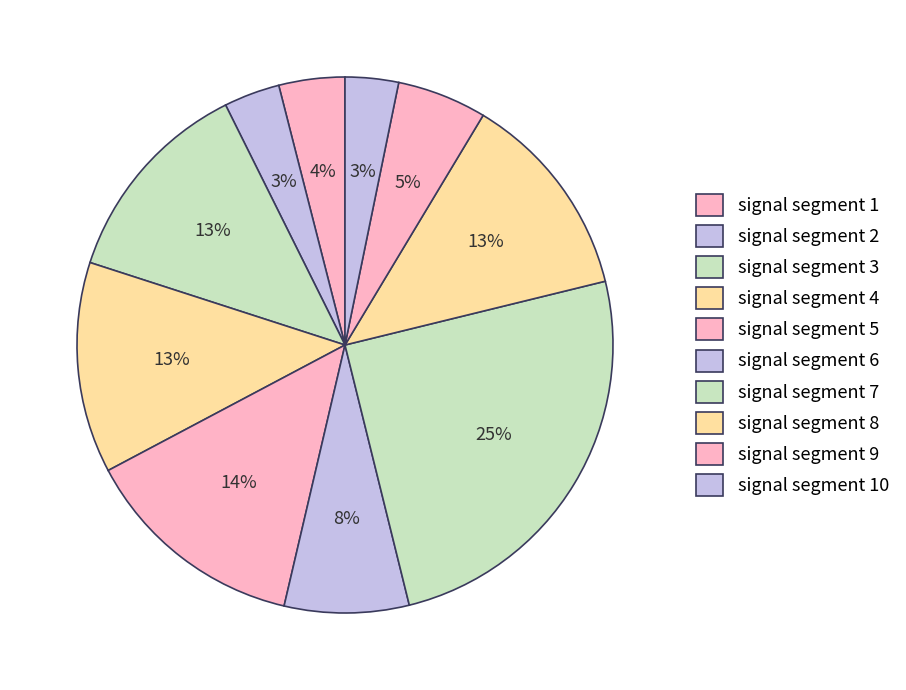

How many slices are in this pie chart?

10